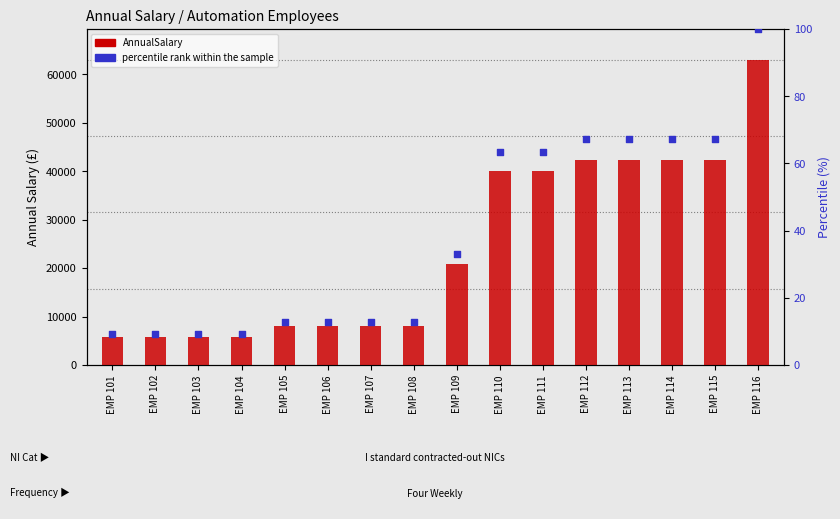

Which series has the largest total across all categories?

AnnualSalary